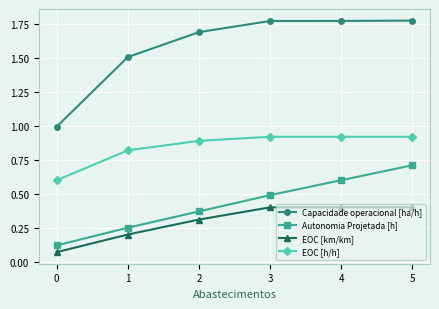

Count the Autonomia Projetada [h] values in the range 0 to 1.

6